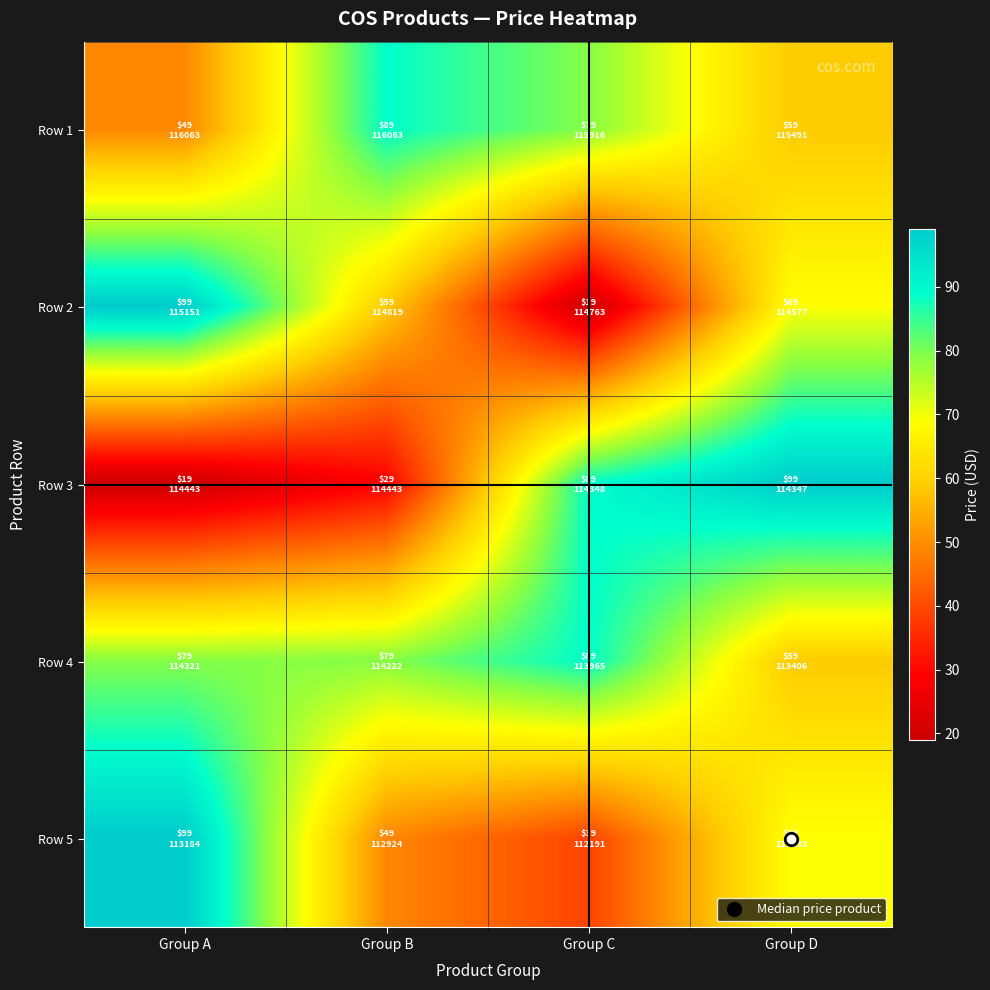

Reading left to right, what are all the values shown in this chart?

Row 1: Group A=49	Group B=89	Group C=79	Group D=59
Row 2: Group A=99	Group B=59	Group C=19	Group D=69
Row 3: Group A=19	Group B=29	Group C=89	Group D=99
Row 4: Group A=79	Group B=79	Group C=89	Group D=59
Row 5: Group A=99	Group B=49	Group C=39	Group D=69